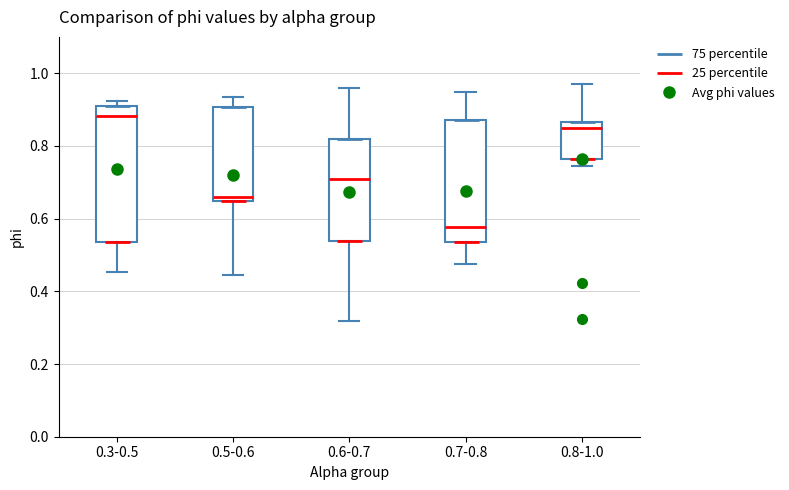

Reading left to right, transcribe this box plot: for each box, give where its median line is, the range the box spans, and where its two whiskers end, as read against the y-axis. The values are not printed on the chart, so give them approximately, as read against the axis.

0.3-0.5: median 0.88, box 0.54 to 0.92, whiskers 0.46 to 0.92 (just above the box's upper edge)
0.5-0.6: median 0.66, box 0.64 to 0.90, whiskers 0.44 to 0.94
0.6-0.7: median 0.72, box 0.54 to 0.82, whiskers 0.32 to 0.96
0.7-0.8: median 0.58, box 0.54 to 0.88, whiskers 0.48 to 0.94
0.8-1.0: median 0.86 (just below the box's upper edge), box 0.76 to 0.86, whiskers 0.74 to 0.96